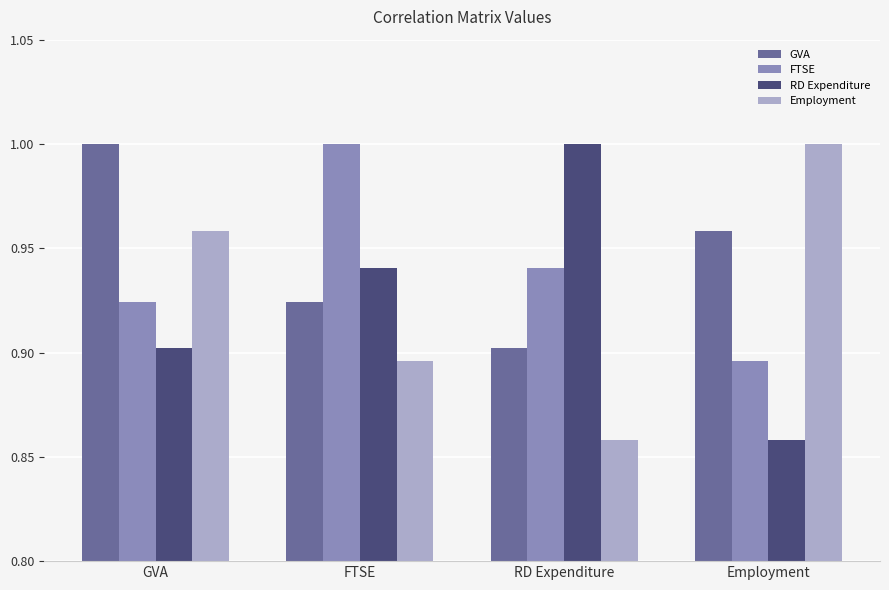

What is the sum of all FTSE values?

3.8